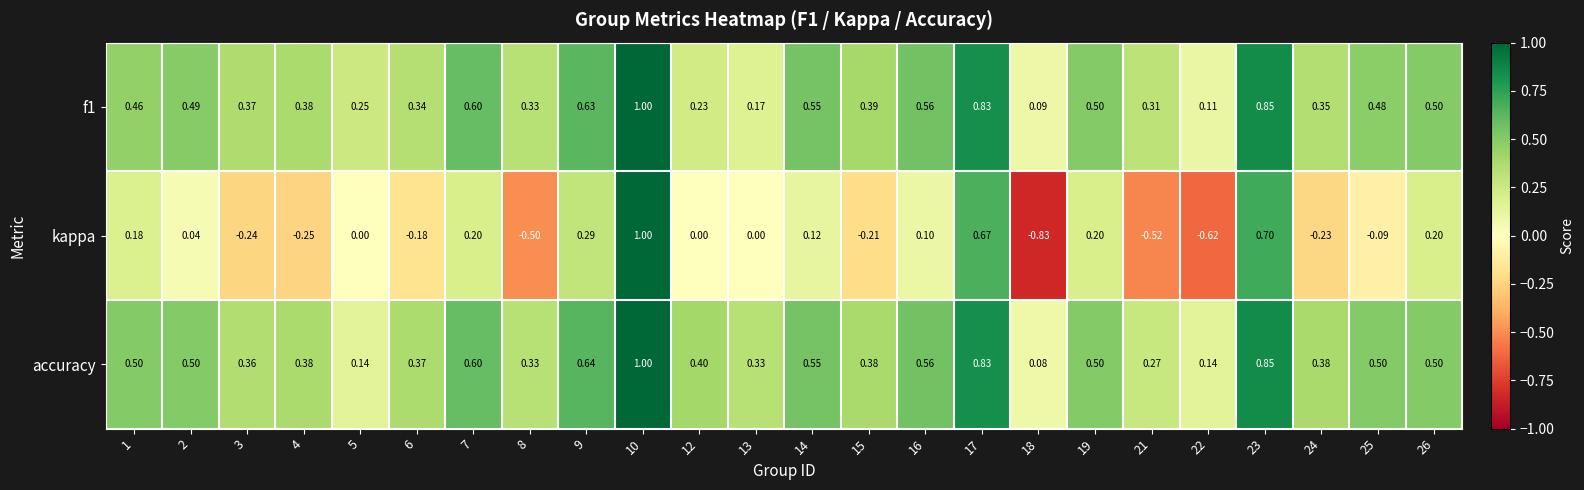

Which series has the widest spread of values?

kappa